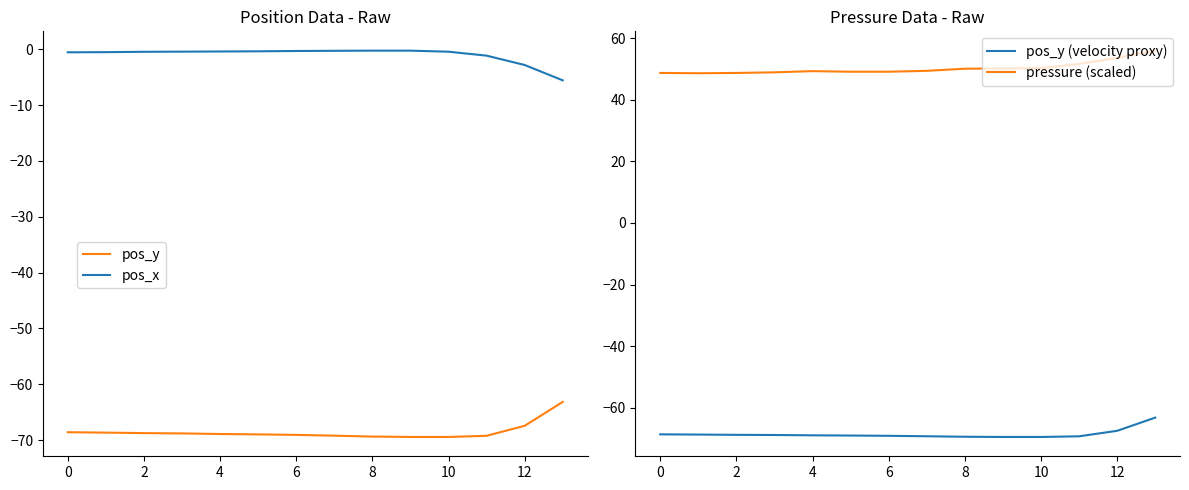

True or false: pos_x has a value of -0.2 at 8.

True